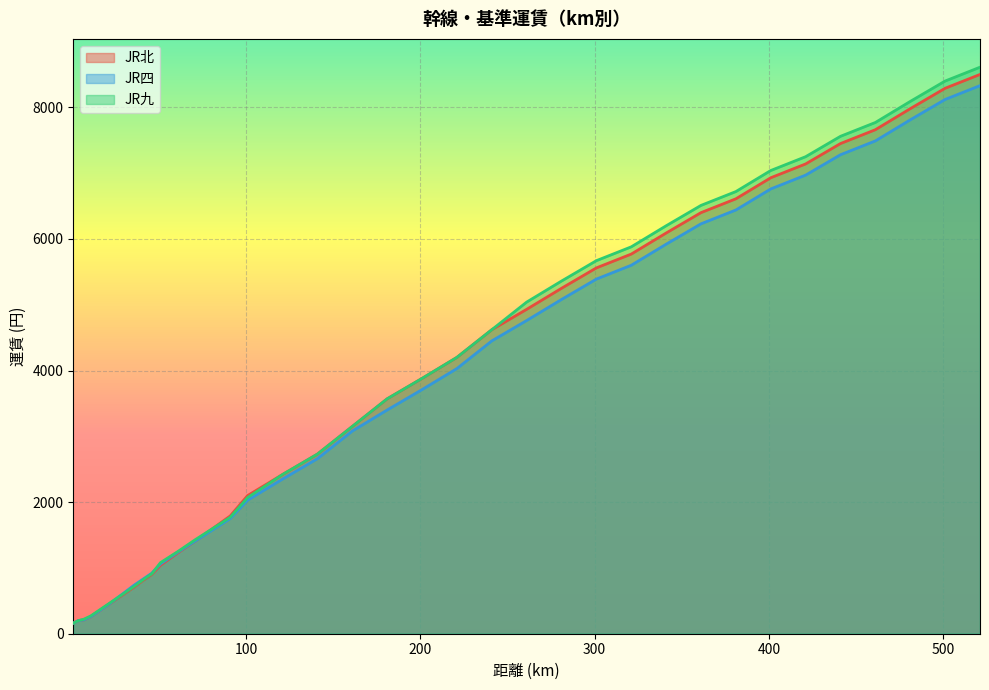

At how many categories does at least one series exceed 1589?

24